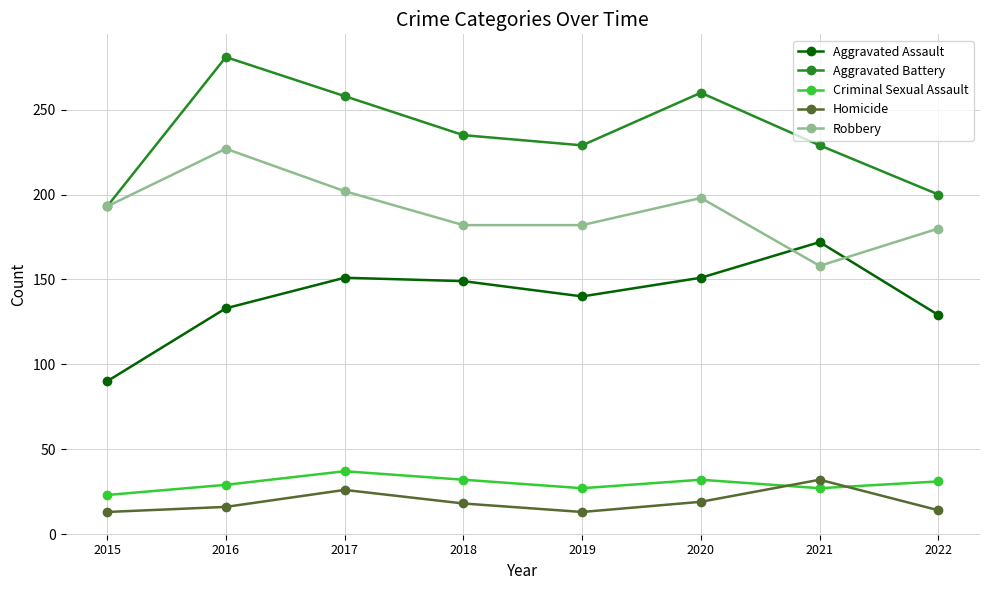

What is the smallest value displayed?

13